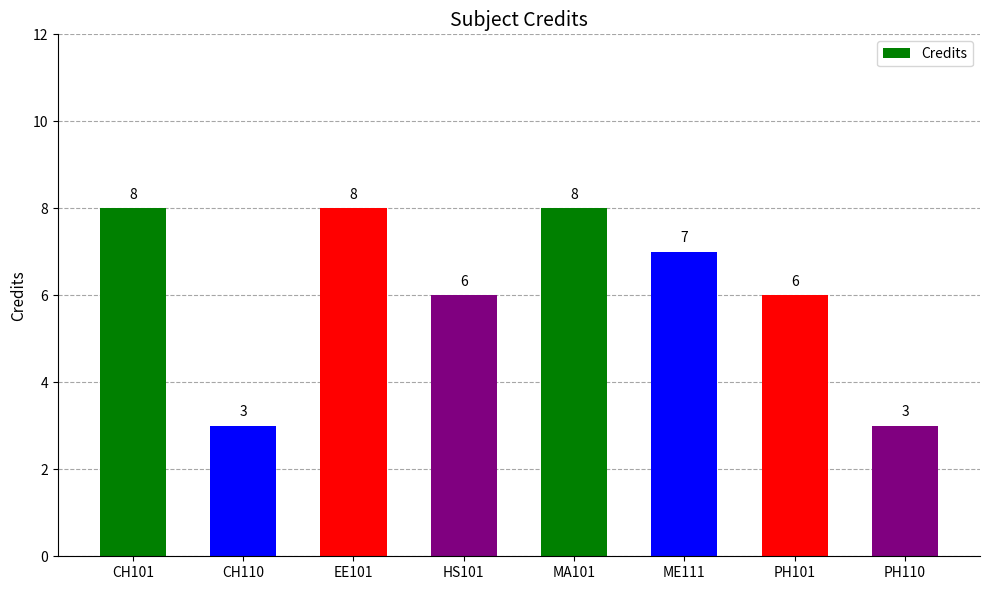

Where does the data first go above 7?

CH101